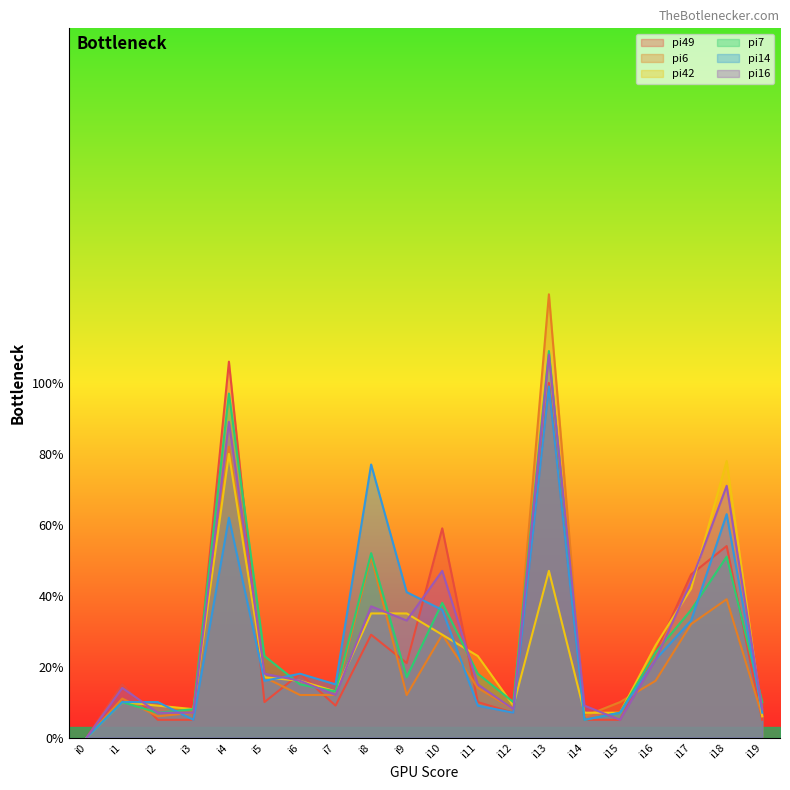

How many interior local peaks does the pi7 series have?

6